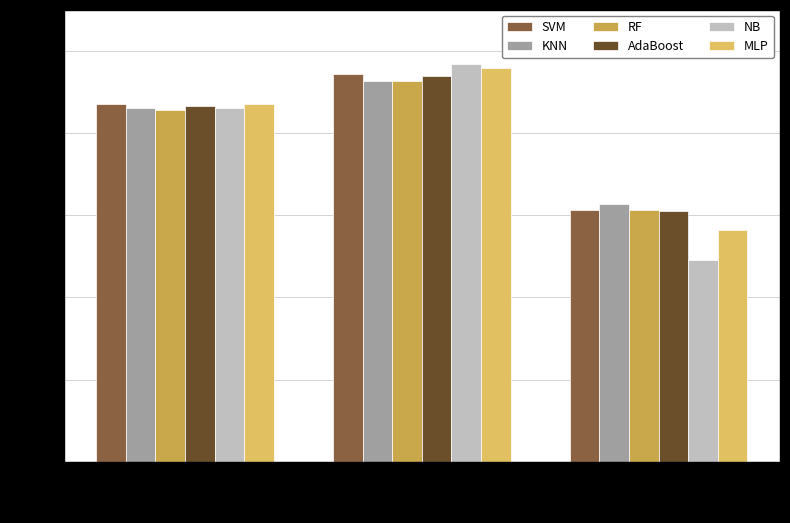

What is the minimum value shown in the chart?

0.5